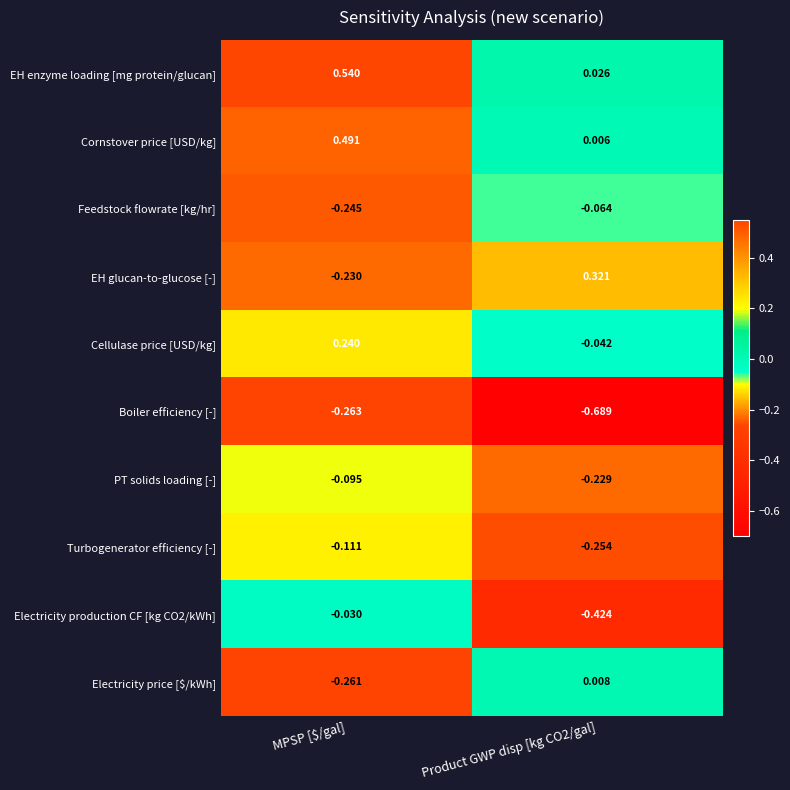

Which series has the largest total across all categories?

EH enzyme loading [mg protein/glucan]